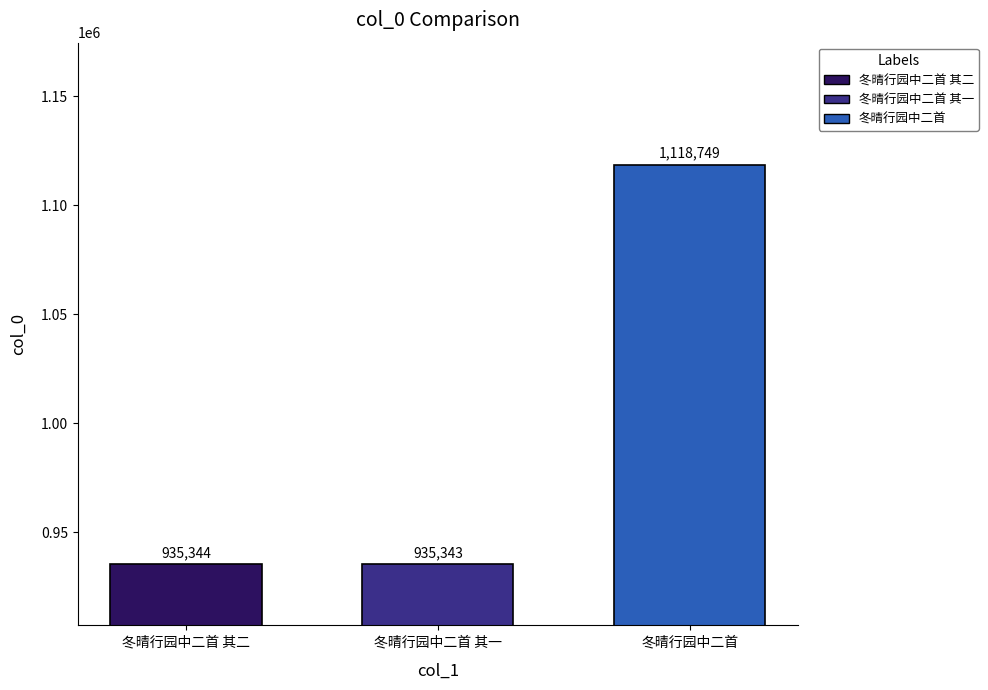

At which category does the chart reach its peak across all series?

冬晴行园中二首